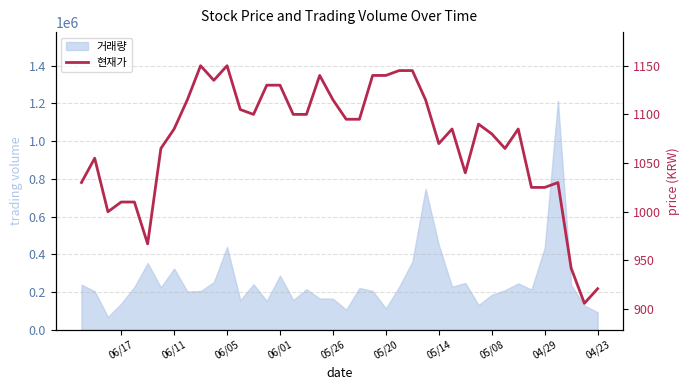

How many points are lower than both their immediate neighbors (excluding endpoints)?

8